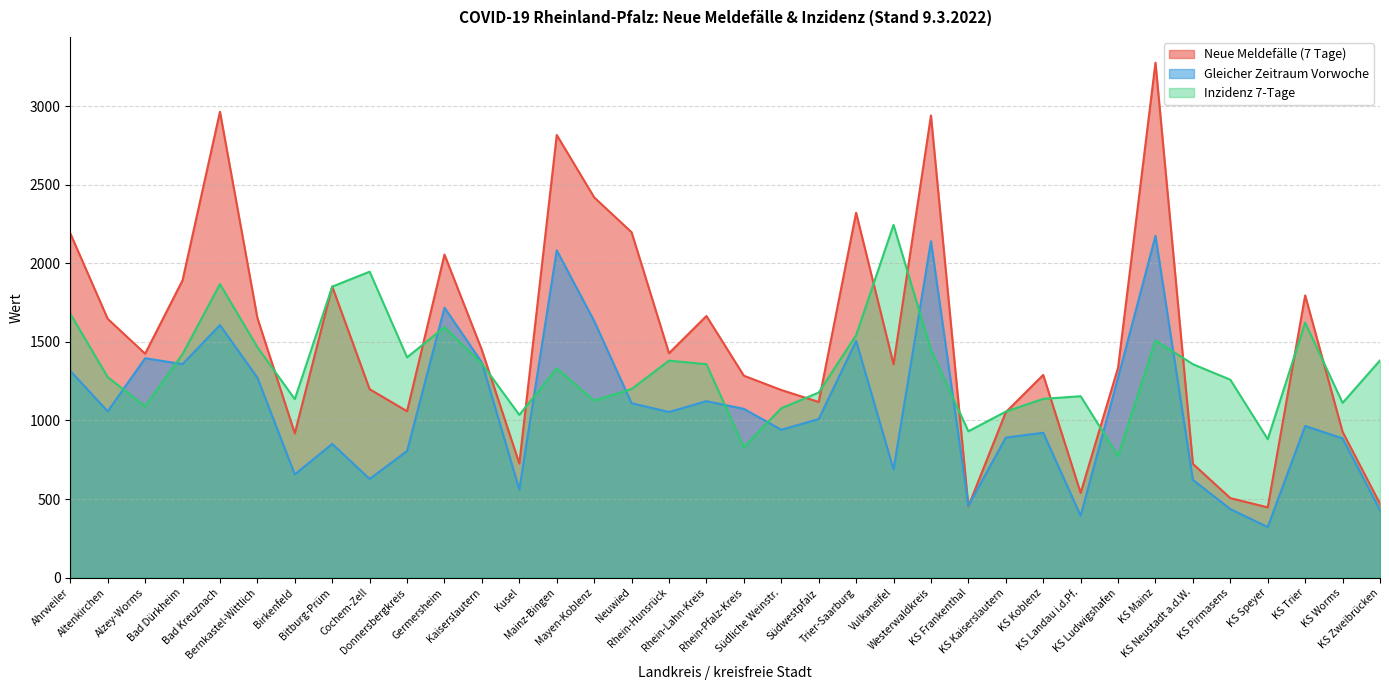

What position from the right is KS Landau i.d.Pf.?

9